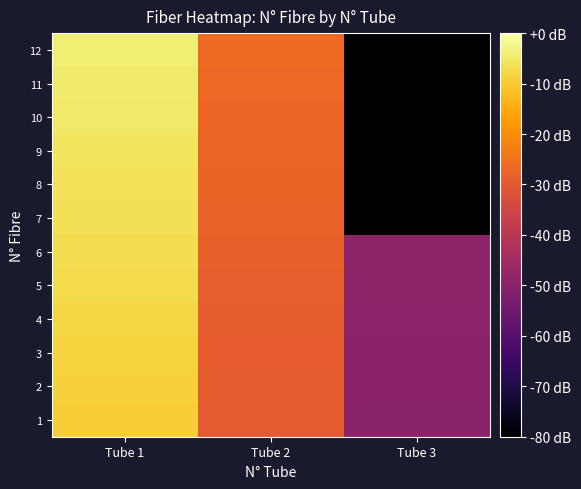

How many data points does each series have?

3